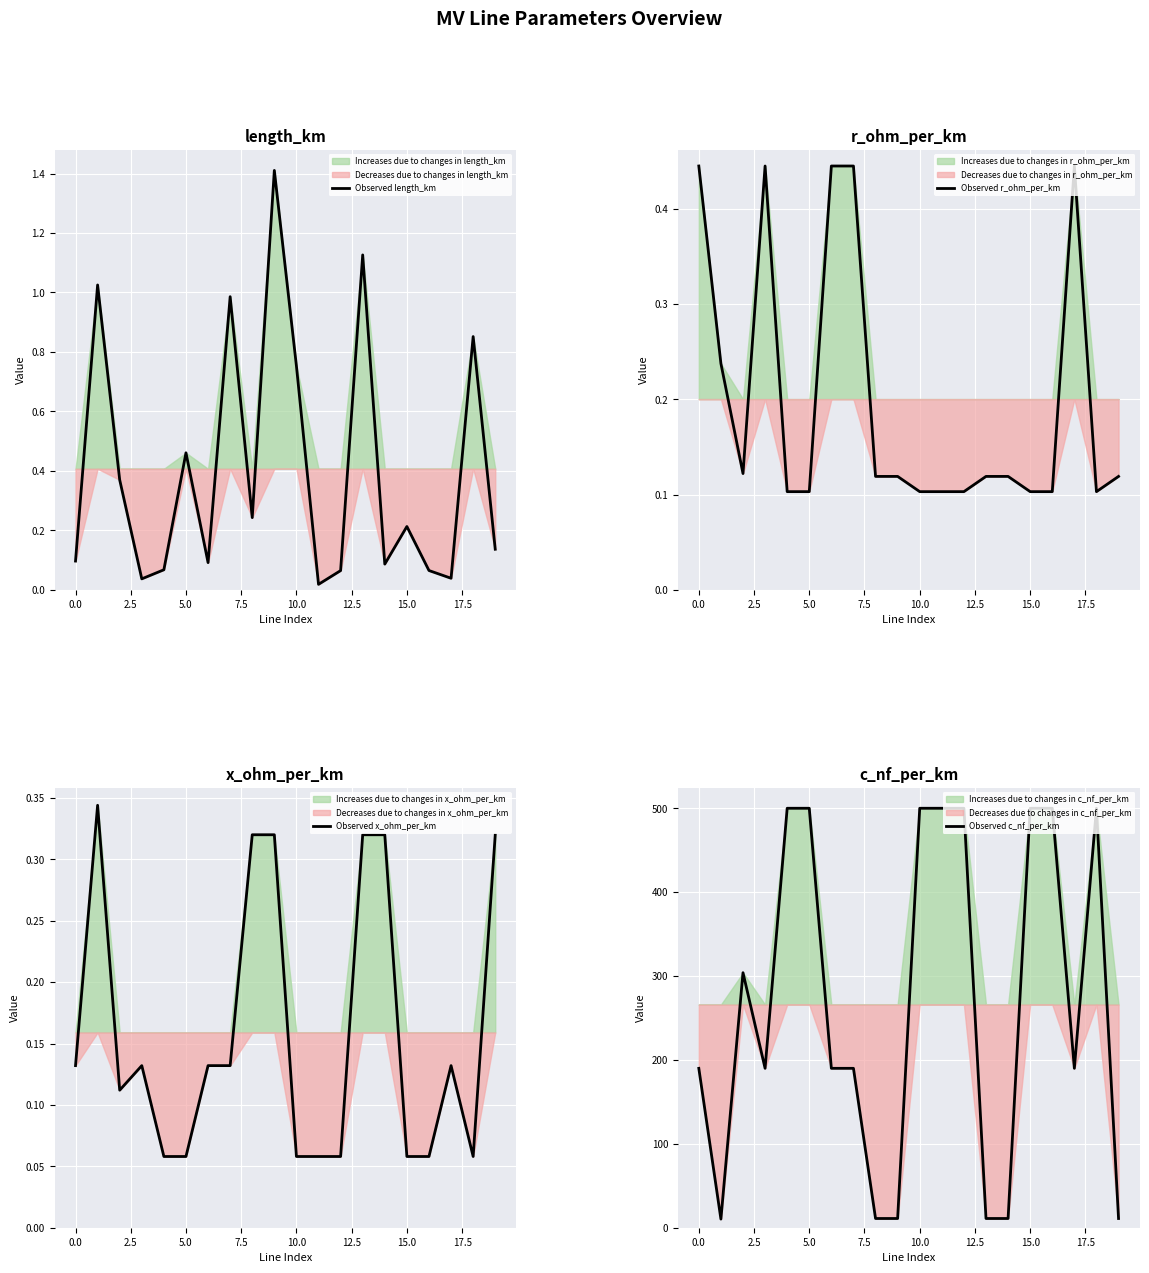

True or false: Observed r_ohm_per_km and Observed x_ohm_per_km intersect in this chart.

True